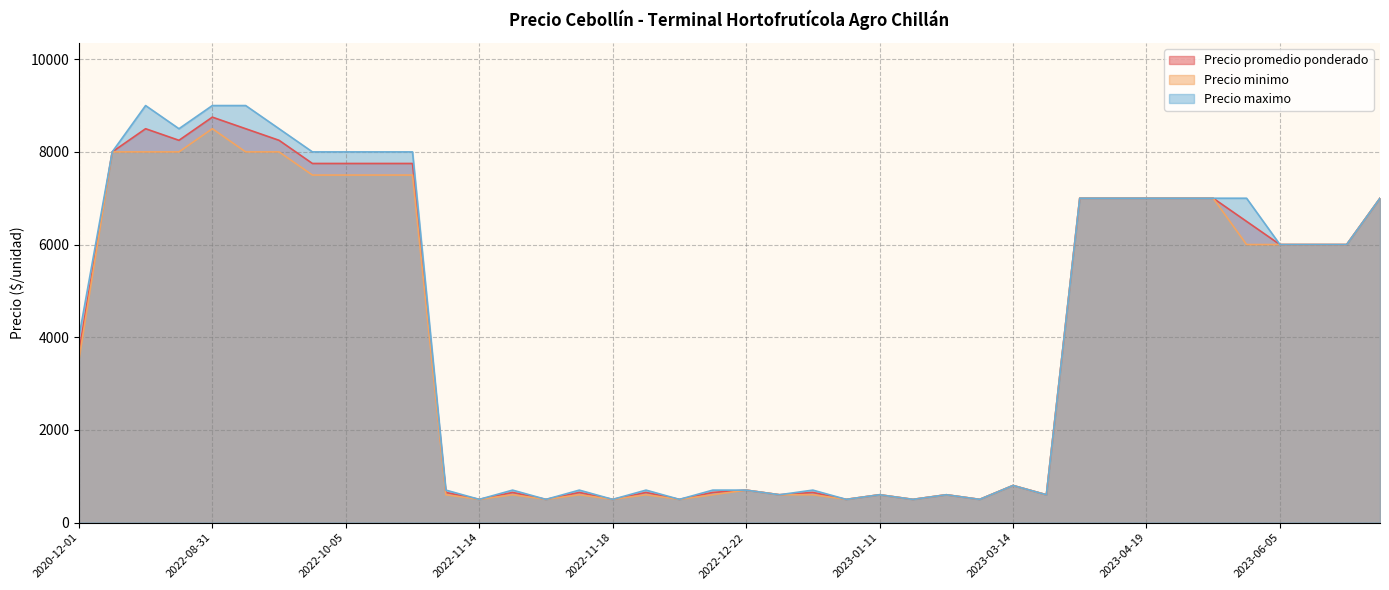

At which label is Precio promedio ponderado closest to 4625?

2020-12-01